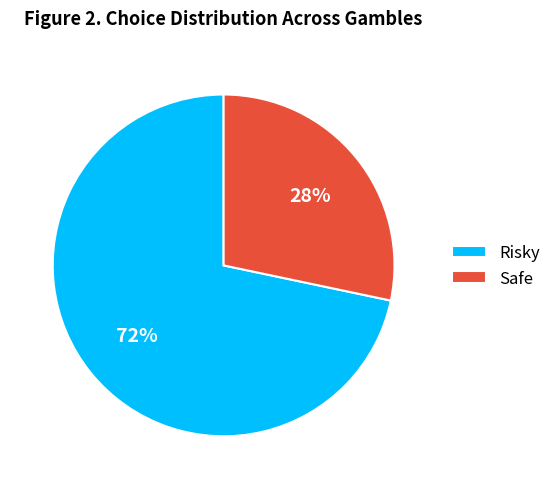

Which category has the biggest portion of the pie?

Risky